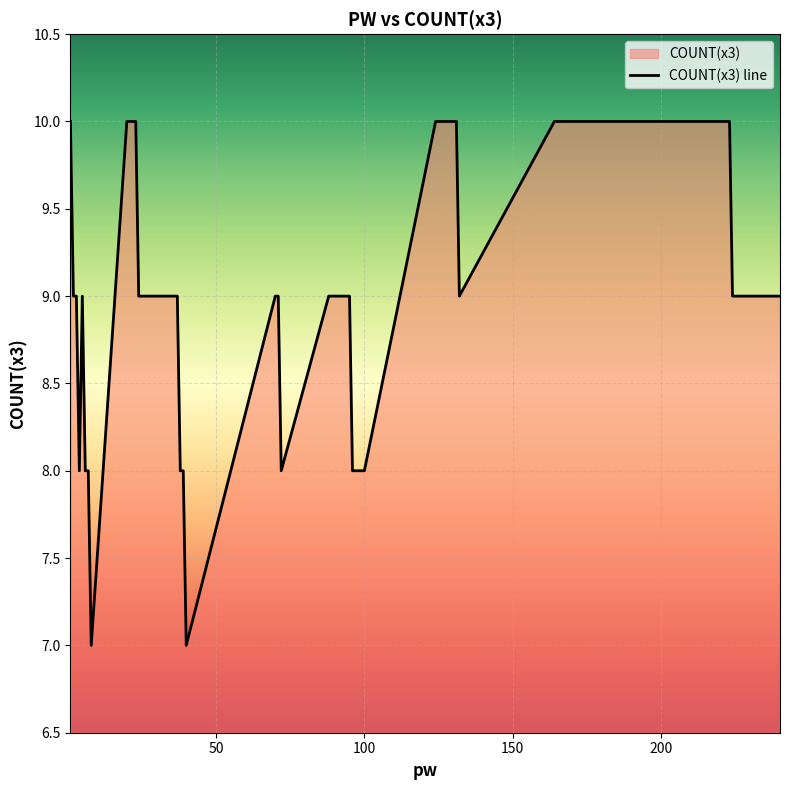

What is the maximum value shown in the chart?

10